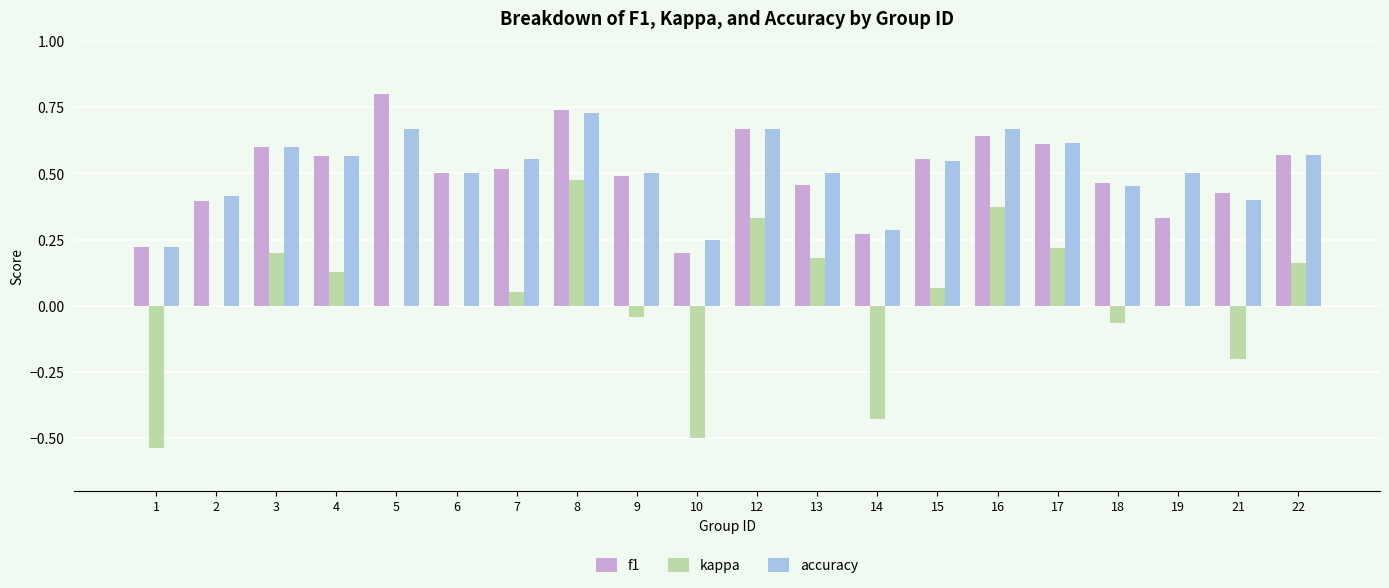

Is the value of kappa at 21 greater than the value of f1 at 4?

No